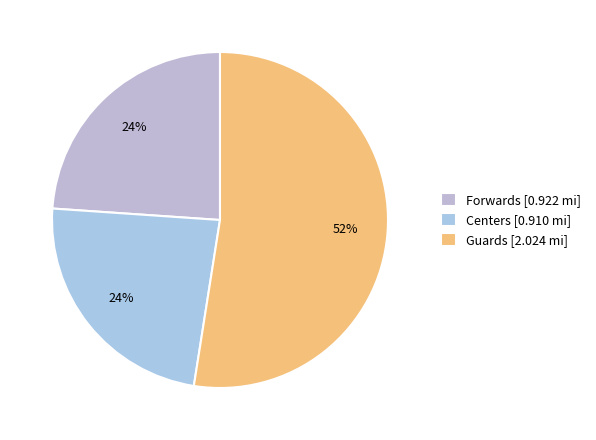

Which slice is the smallest?

Centers